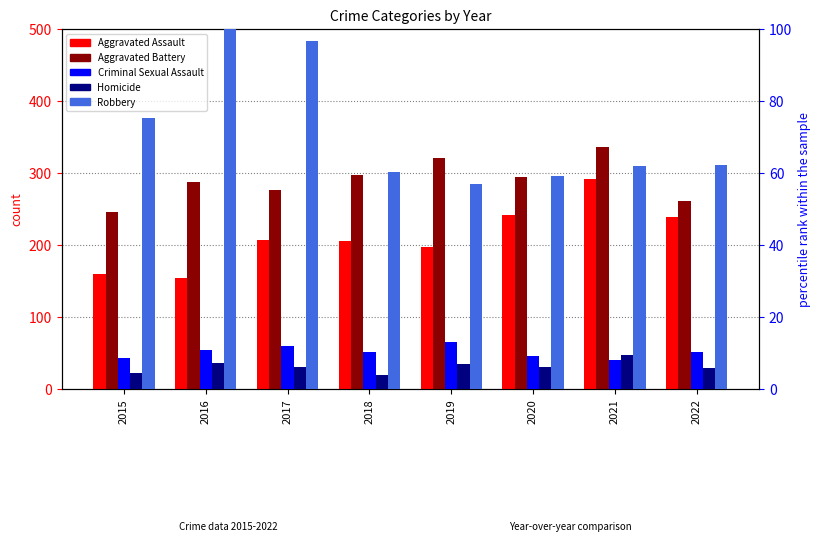

What is the value of the Aggravated Battery bar at the 6th from the left?

294.0